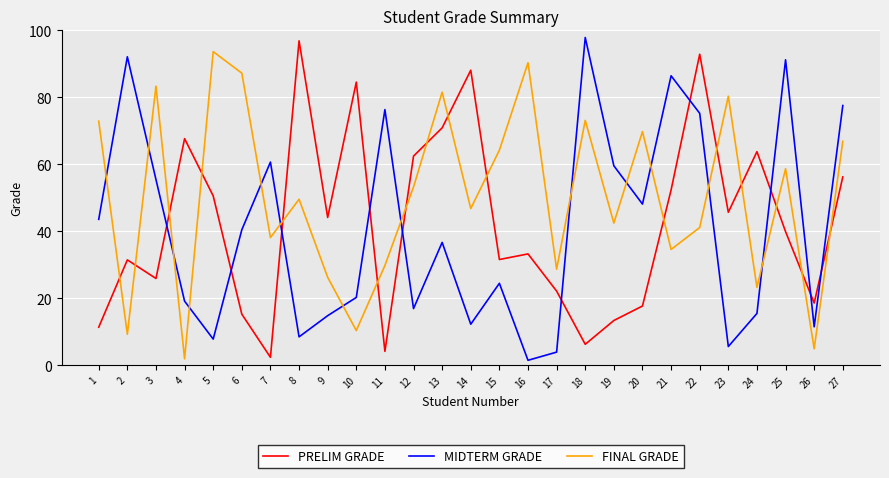

Rank the series at 17 from lowest to highest value.

MIDTERM GRADE, PRELIM GRADE, FINAL GRADE